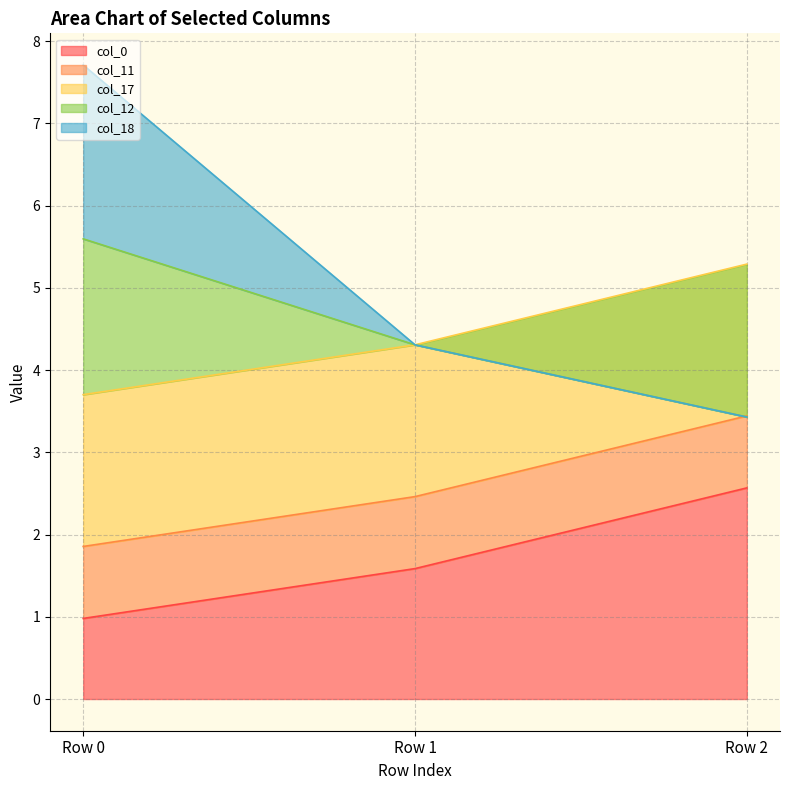

How many col_0 values are between 0 and 2?

2